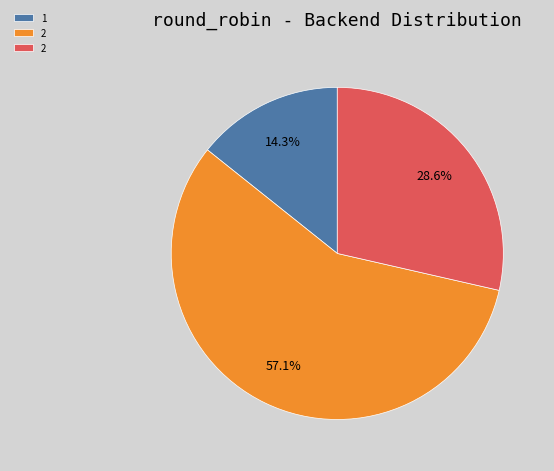

To the nearest percent, what is the difference between the largest and smallest slice percentages?

43%